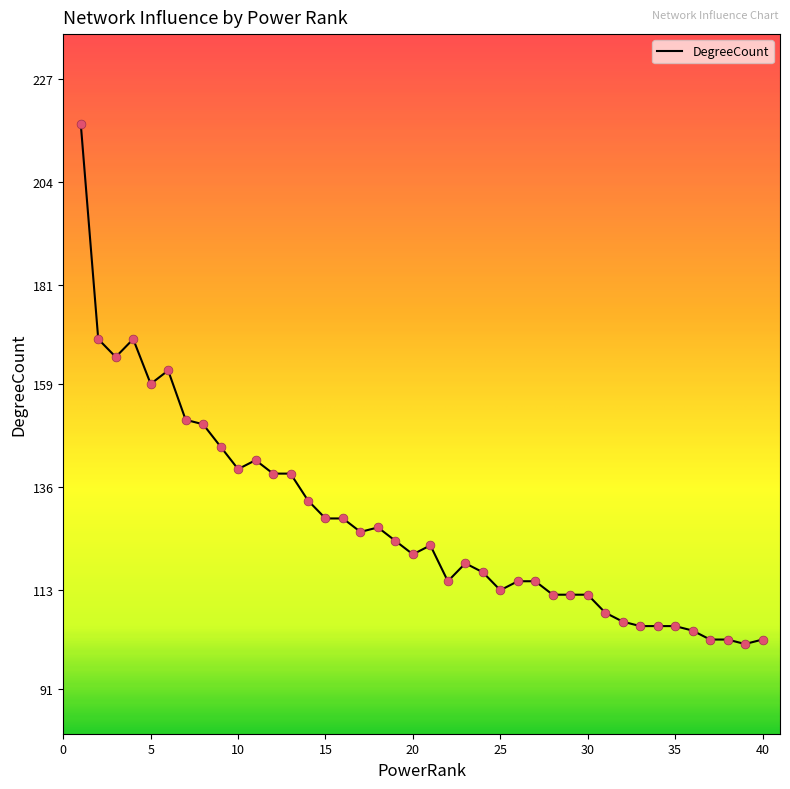

What is the difference between the maximum and minimum values?

116